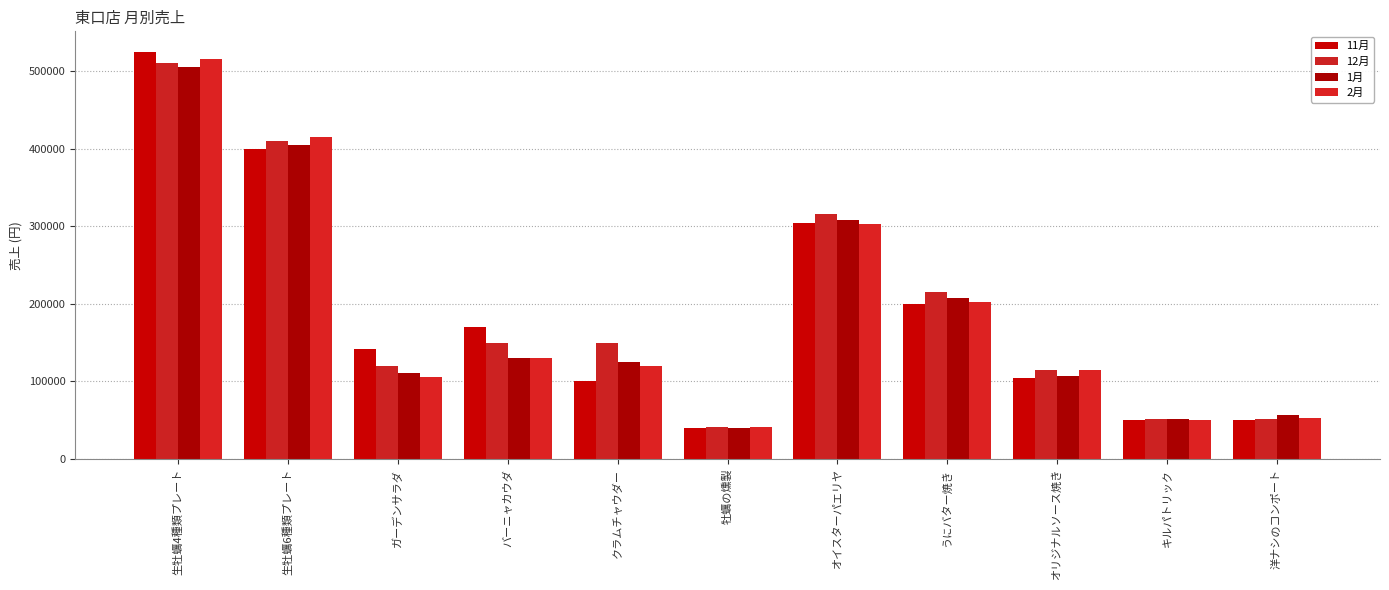

What is the label of the 5th bar from the left?

クラムチャウダー